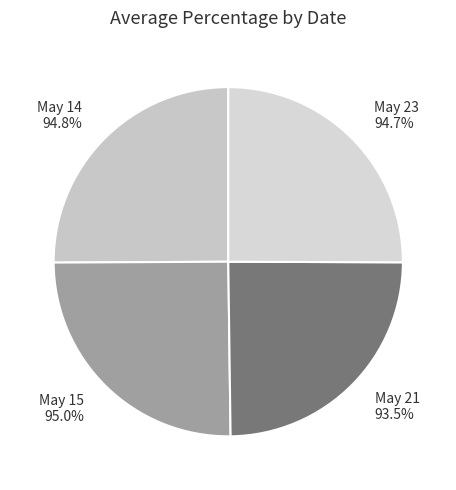

The 2025-05-14T00:00:00Z slice represents 25% of the pie. True or false?

True